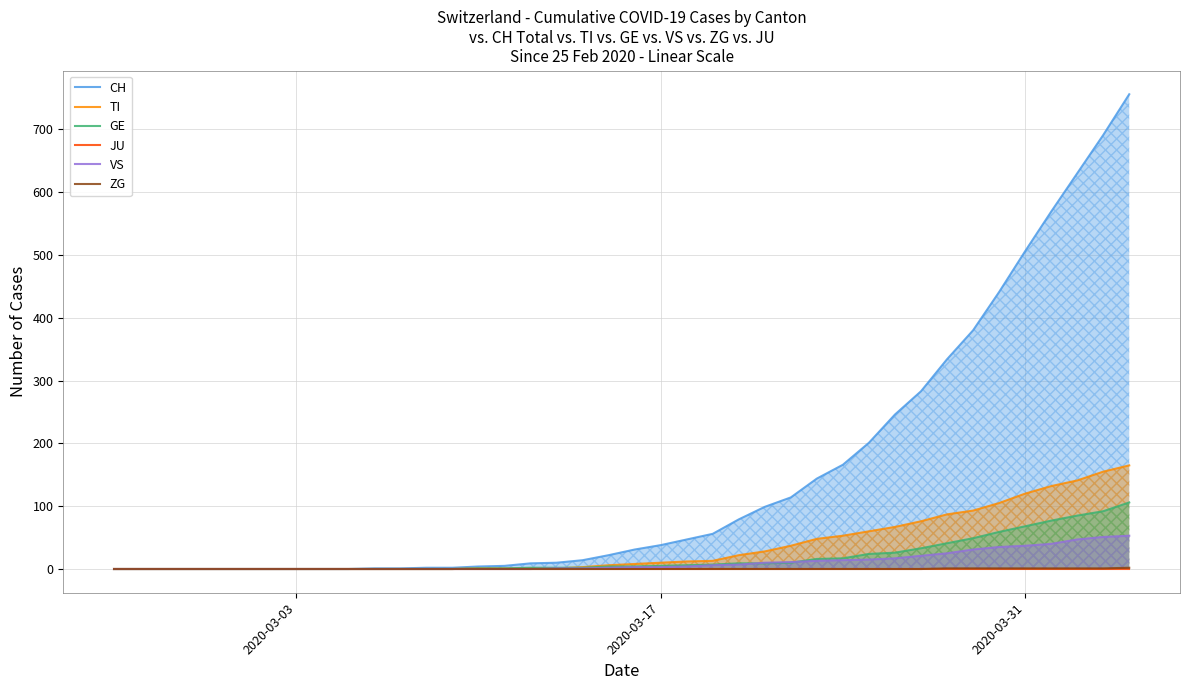

Which series ends up on top after the final intersection of GE and VS?

GE